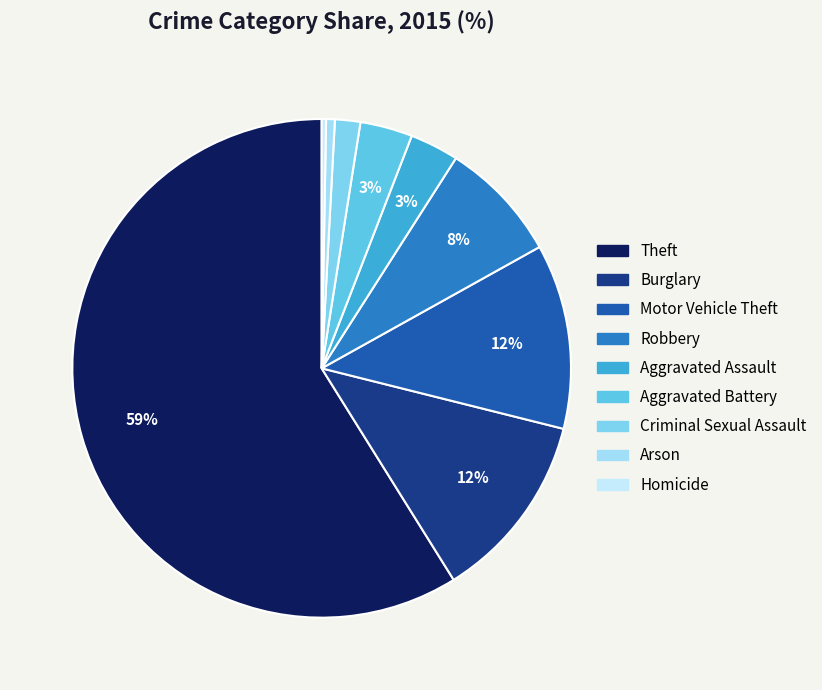

What is the largest slice in the pie chart?

Theft